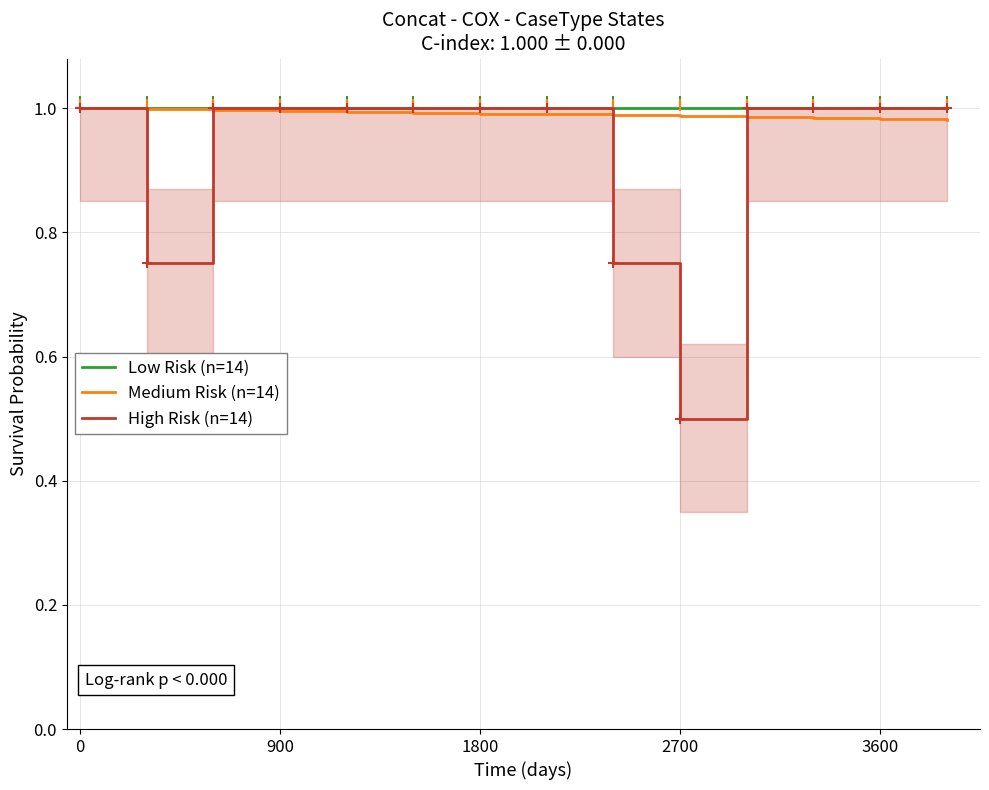

Is it true that Medium Risk (n=14) equals 0.5 at 900?

False